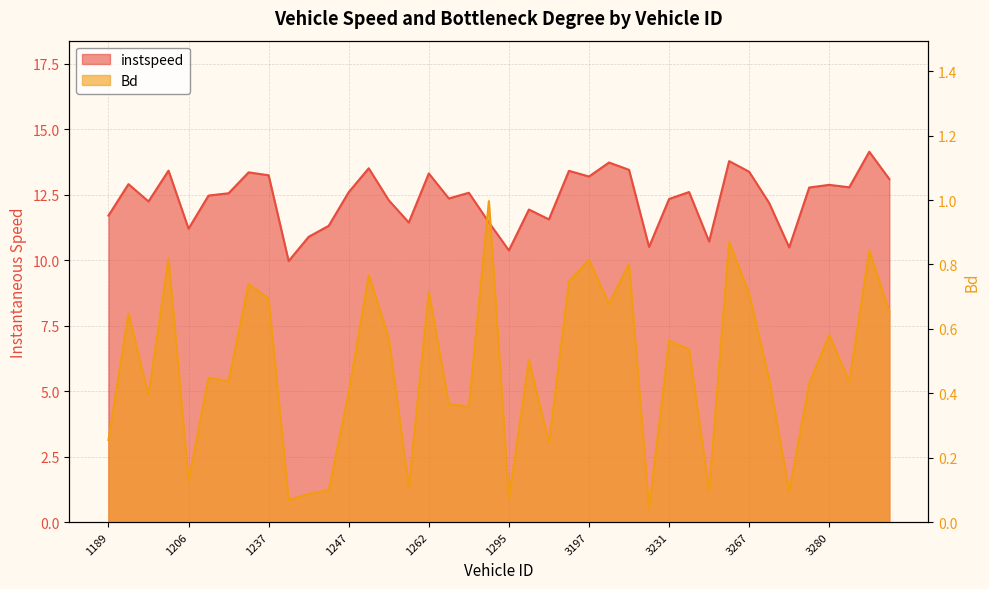

True or false: instspeed and Bd intersect in this chart.

False